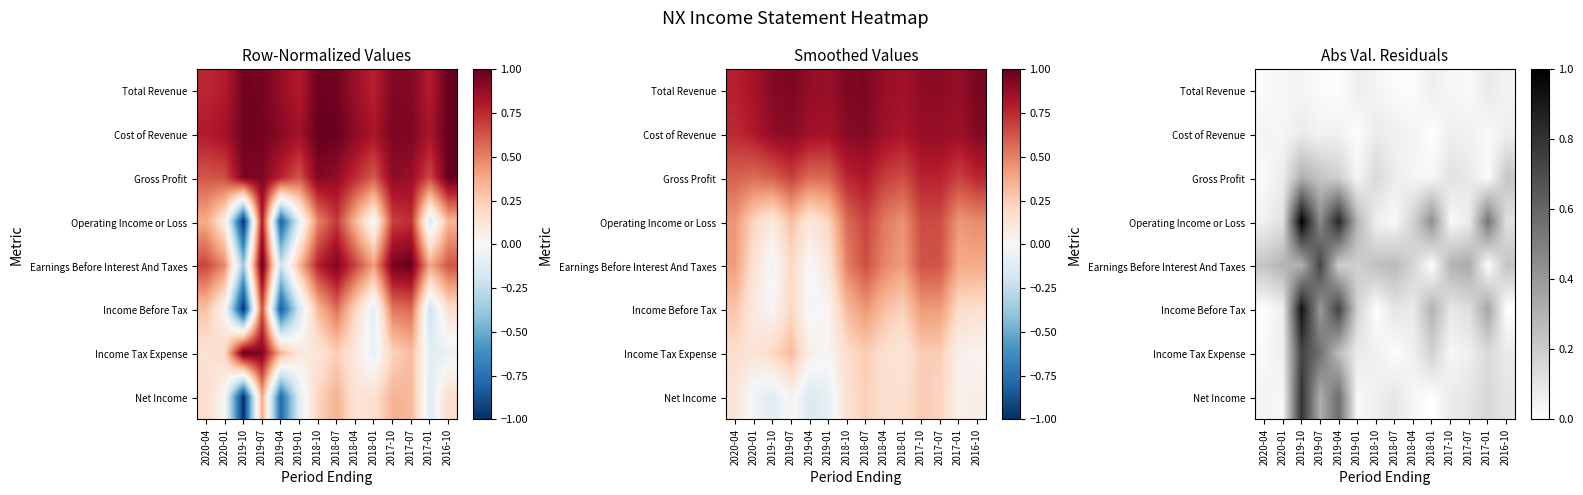

Which category has the highest value across all series?

2019-10